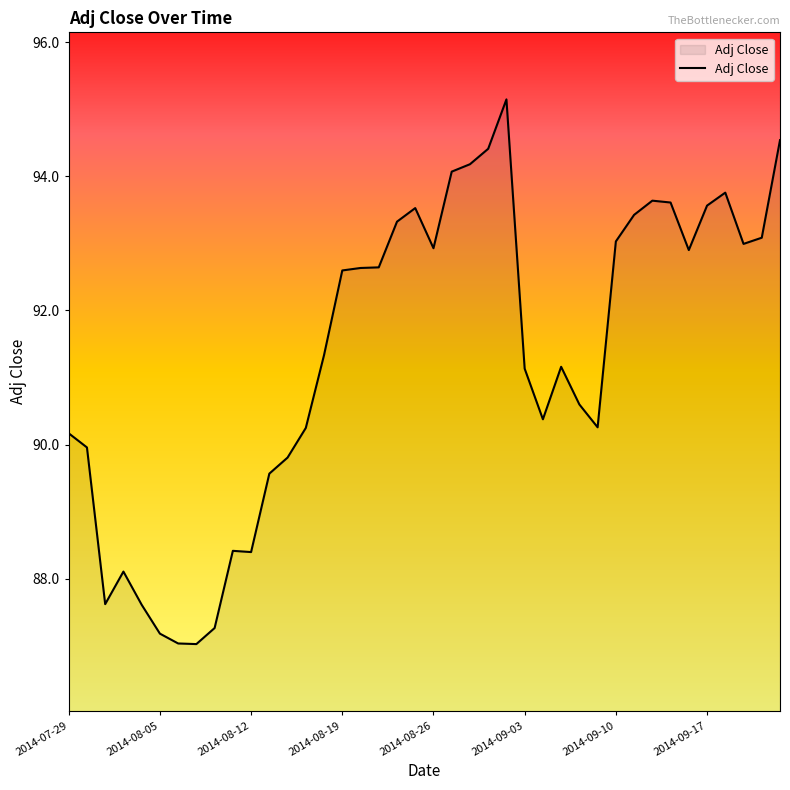

What is the difference between the maximum and minimum values?

8.1